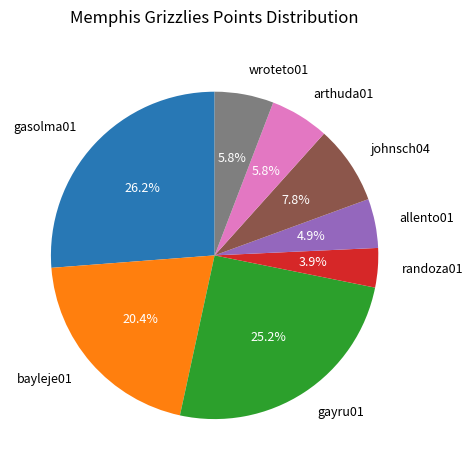

What percentage do randoza01 and johnsch04 together represent?

11.7%